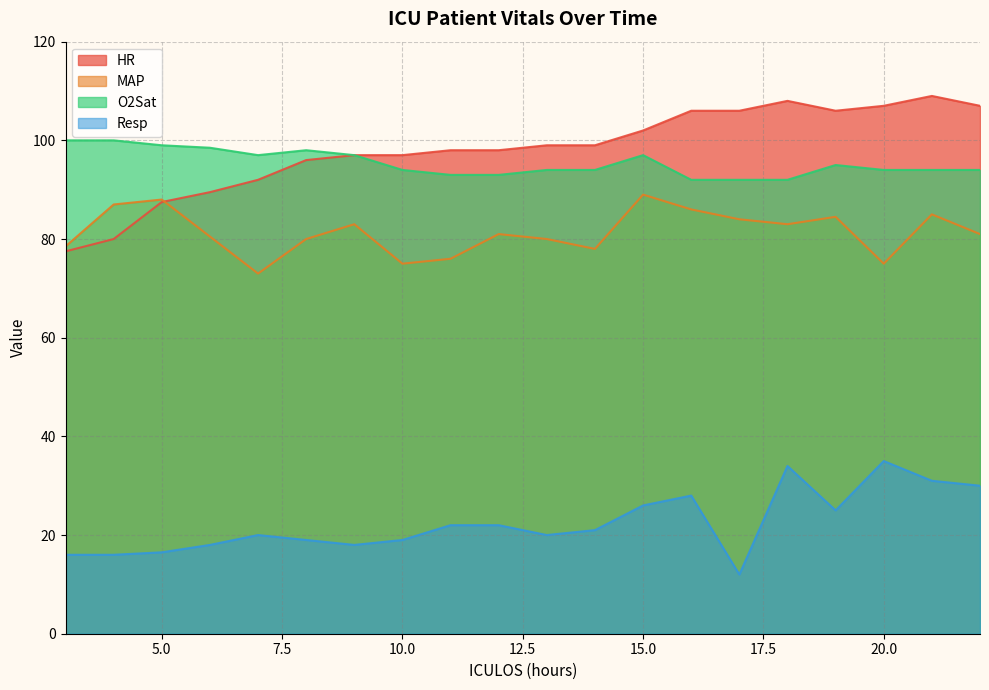

What is the value of the Resp point at the 11th from the left?

20.0